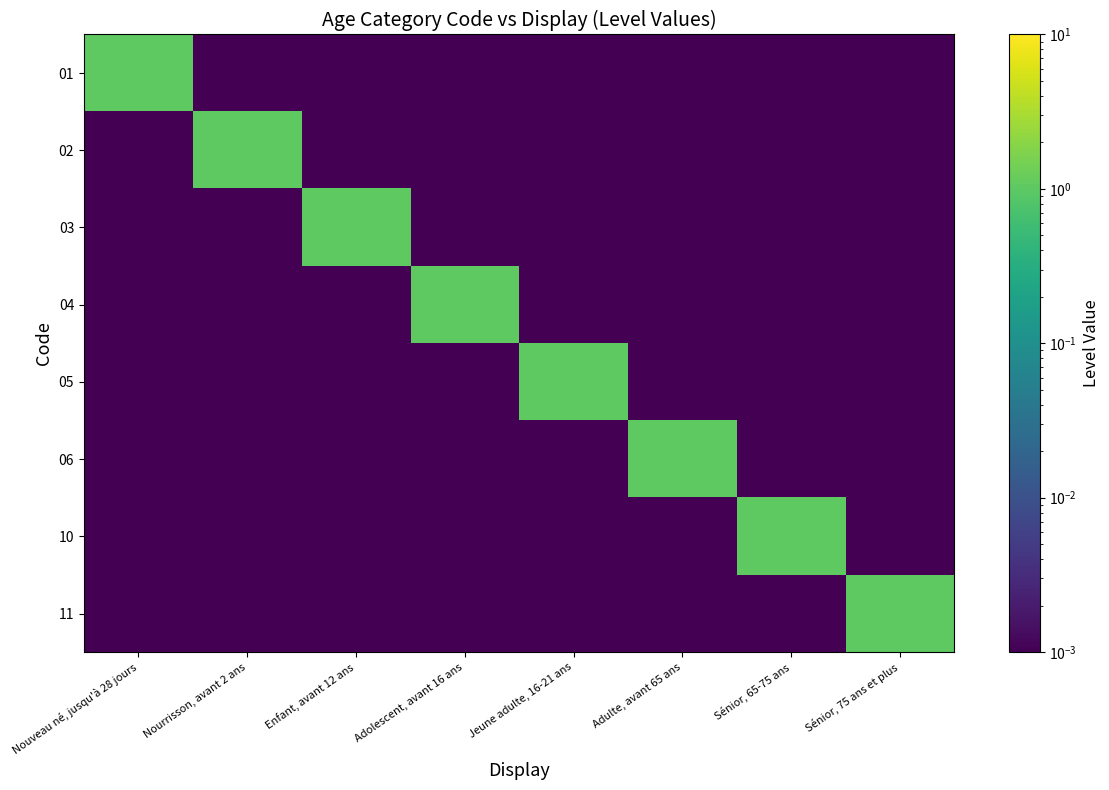

Rank the series at Adolescent, avant 16 ans from lowest to highest value.

01, 02, 03, 05, 06, 10, 11, 04